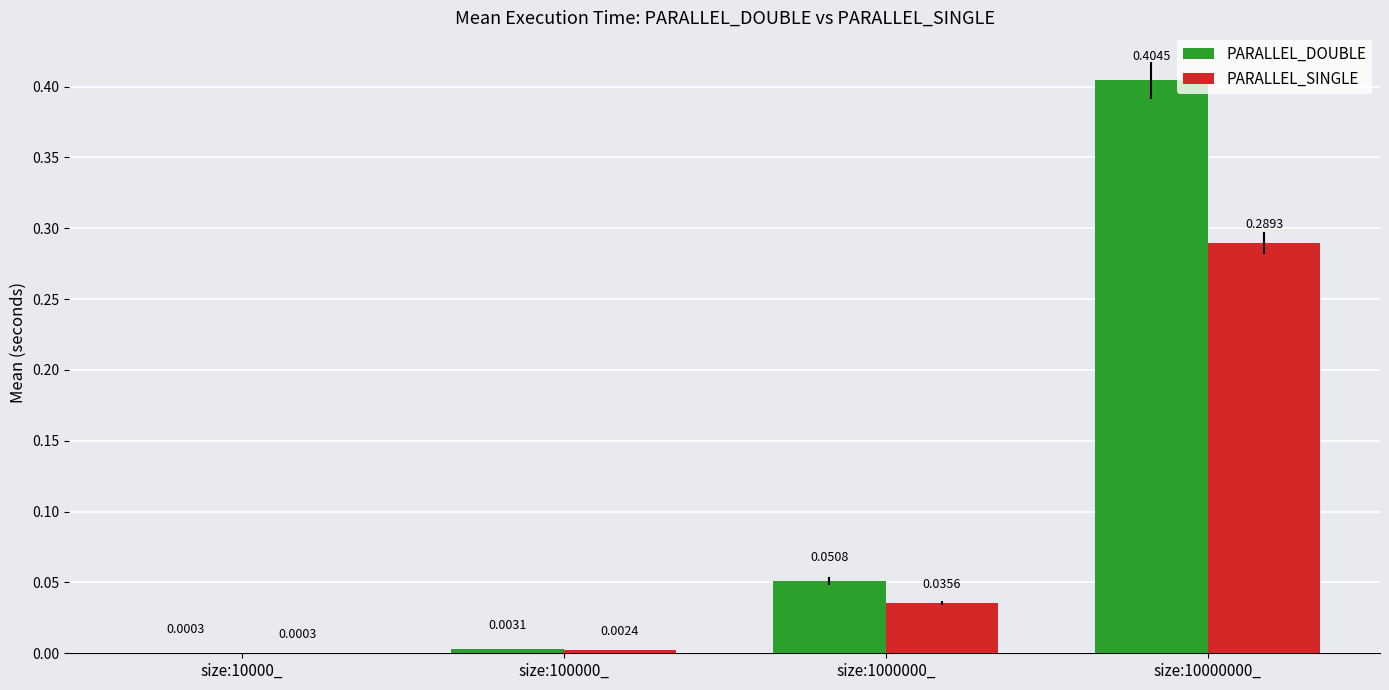

Which series has the largest total across all categories?

PARALLEL_DOUBLE